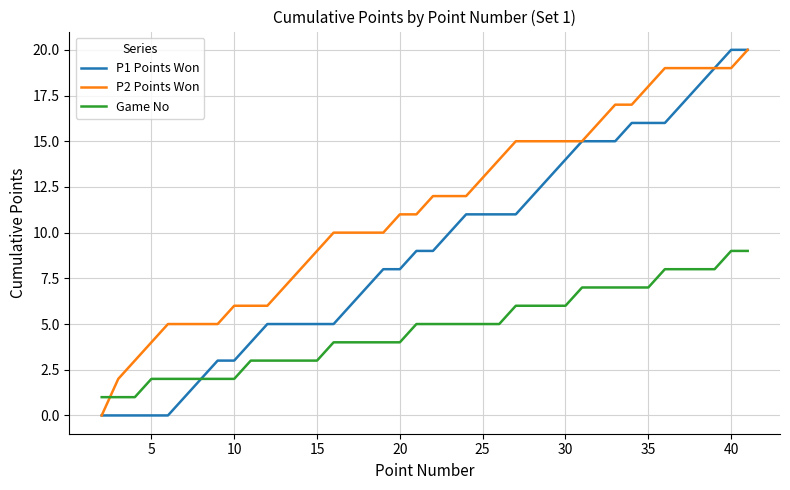

Which series has the largest total across all categories?

P2 Points Won